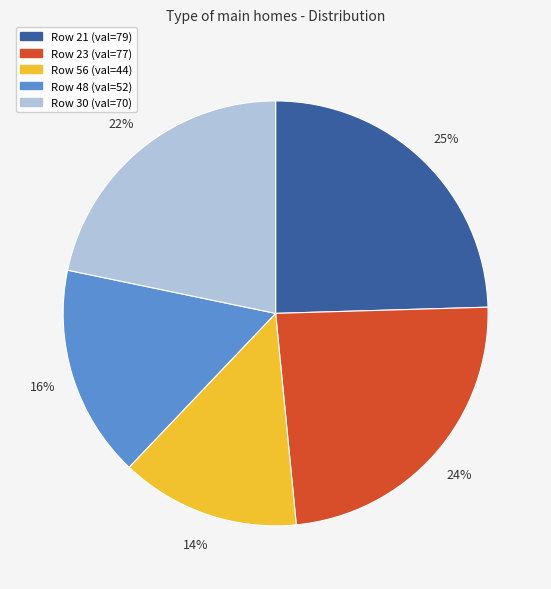

Count the number of slices in the pie.

5